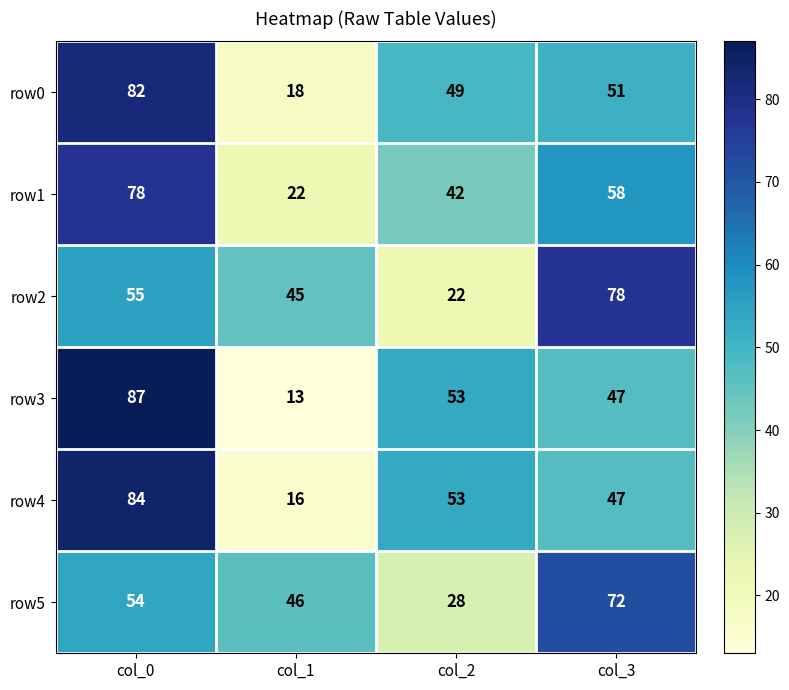

The value of row5 at col_0 is 77. True or false?

False